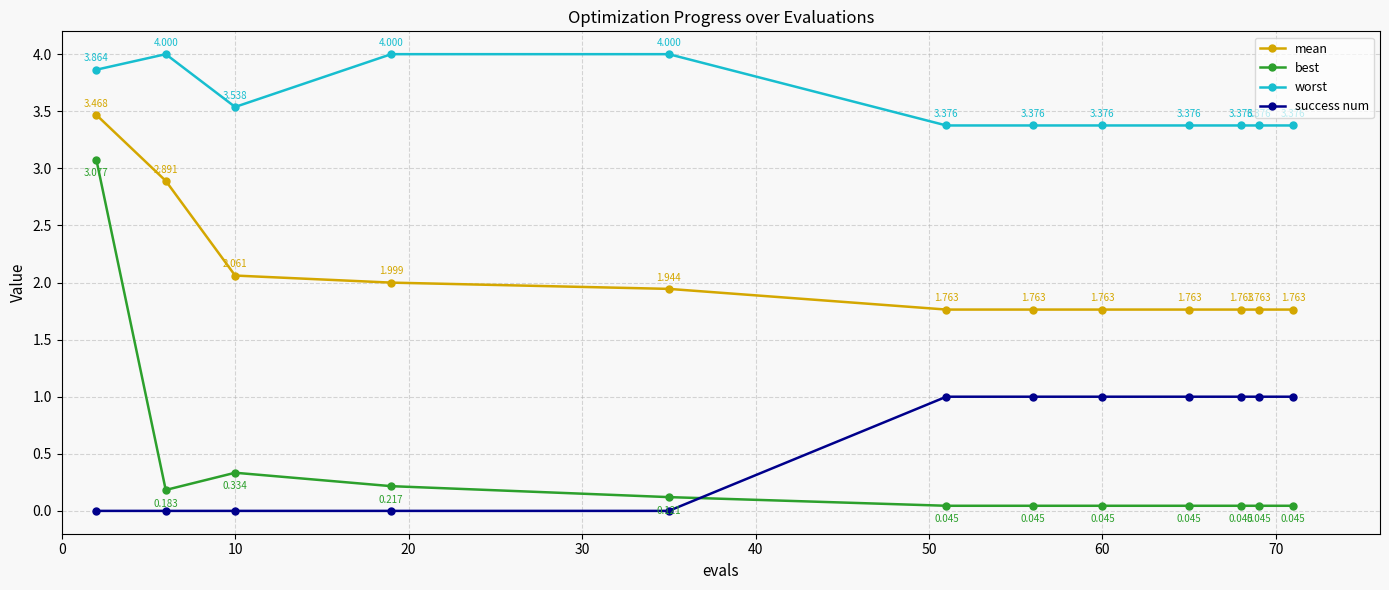

List the series in order of their peak value, lowest first.

success num, best, mean, worst